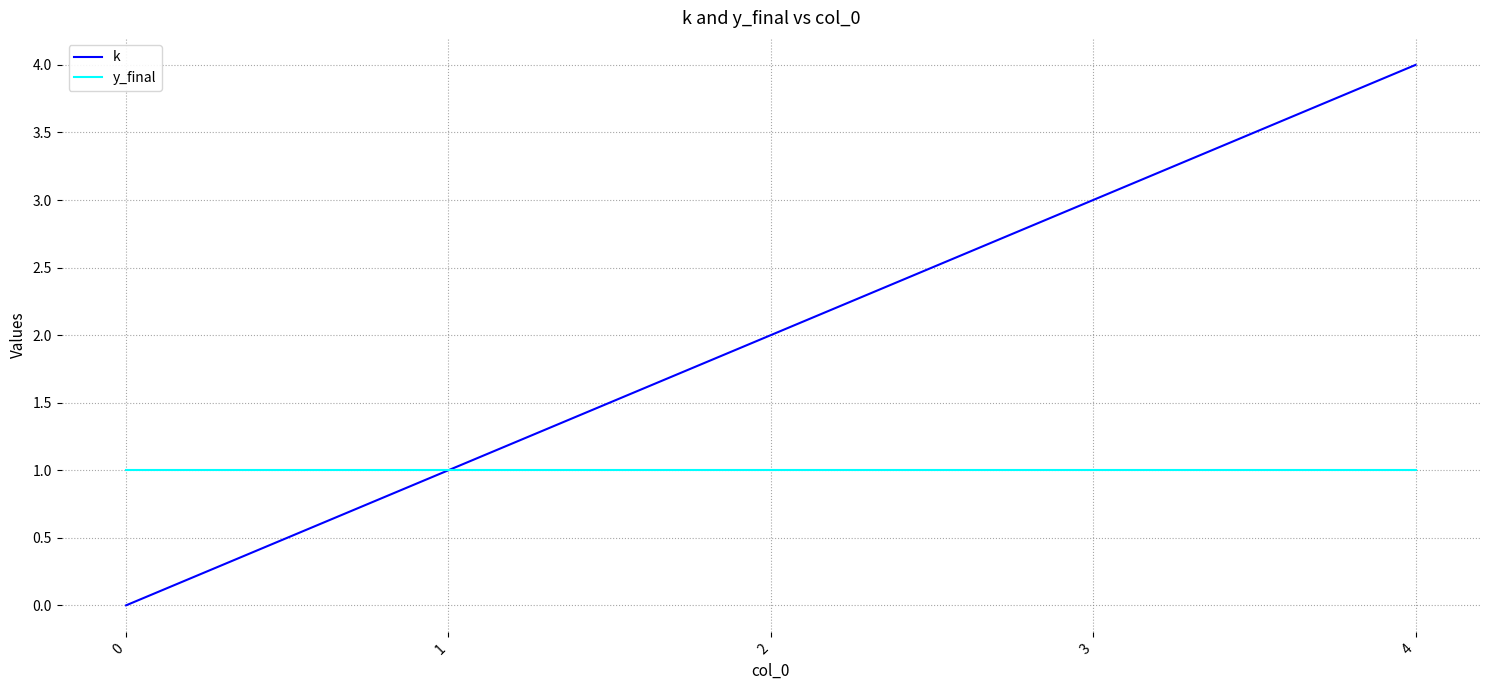

What is the maximum value shown in the chart?

4